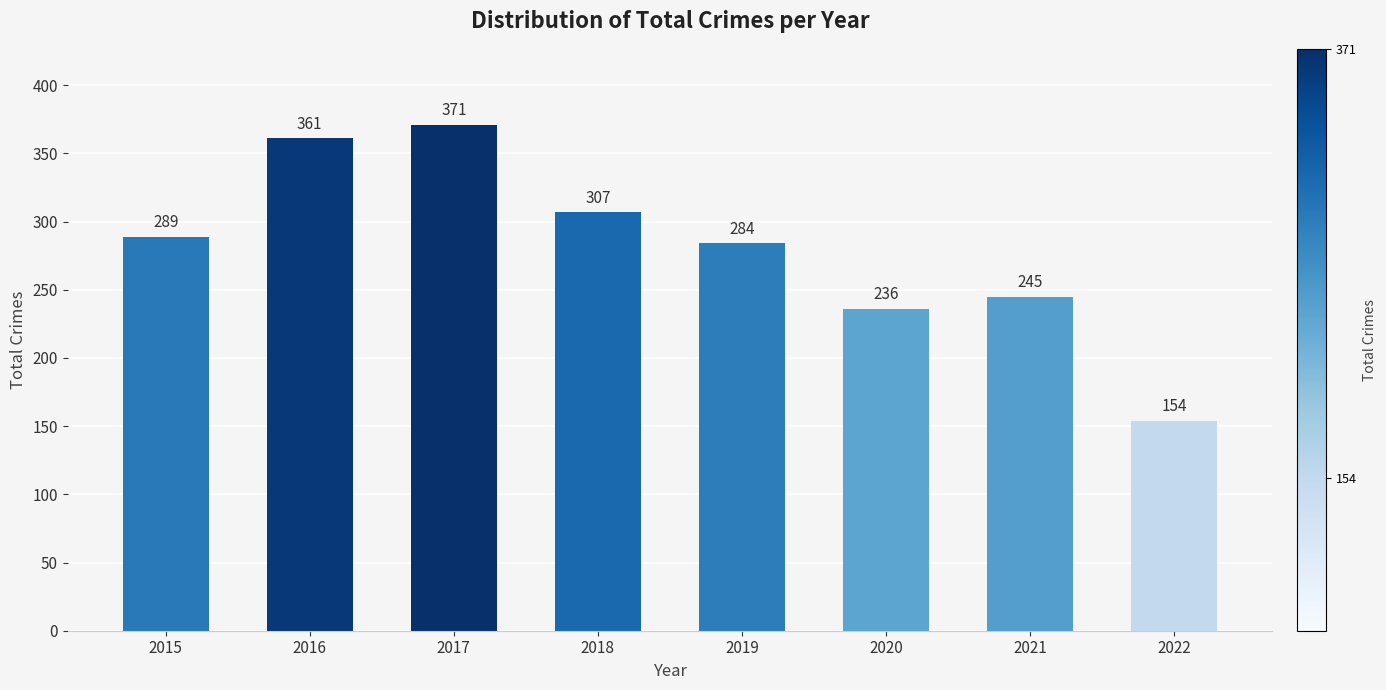

Reading left to right, extract all data points from this chart.

289	361	371	307	284	236	245	154